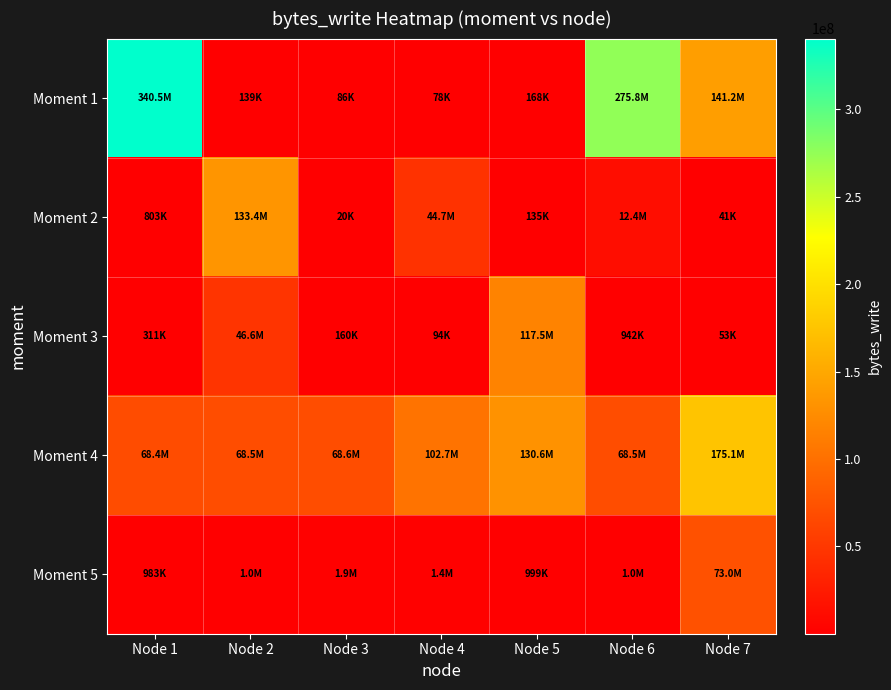

What is the spread (max minus min) of values at Node 6?

274862080